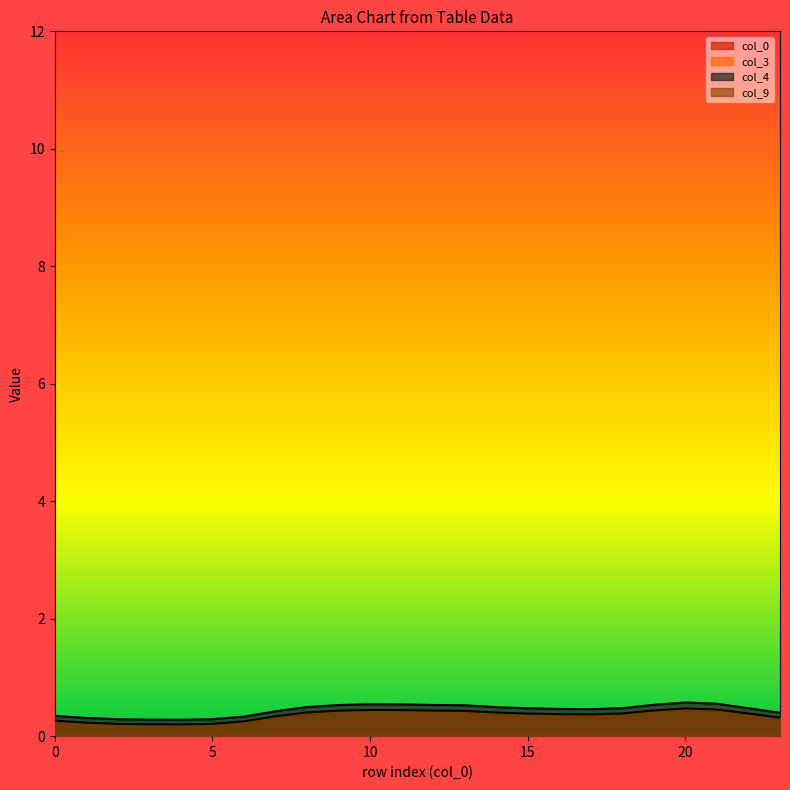

Is it true that col_4 equals 0.5 at 15?

True